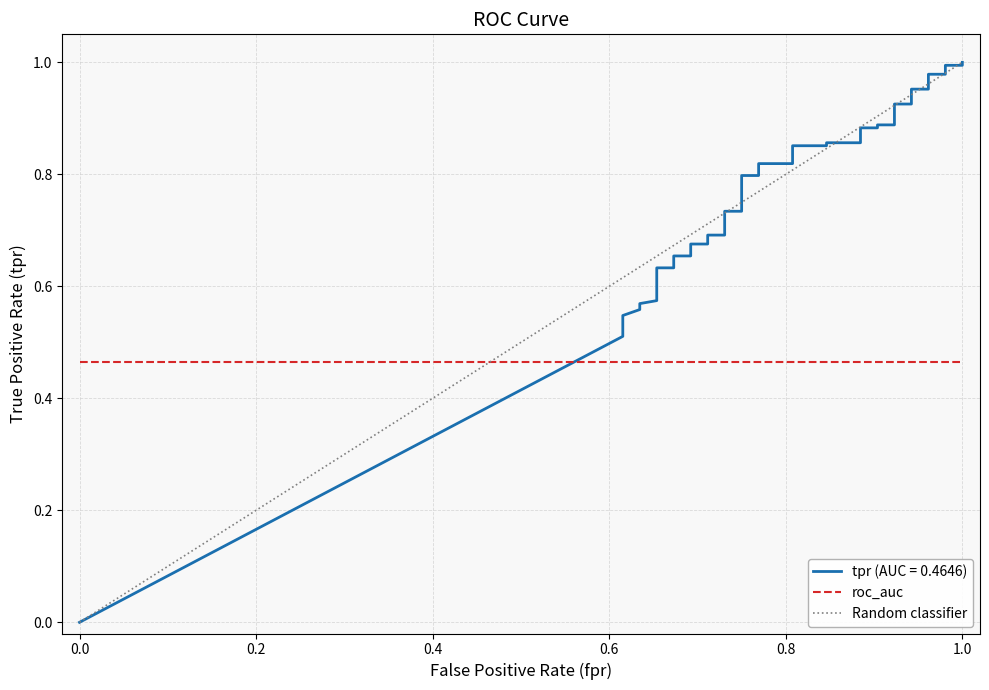

What is the value of the 10th point from the left?

0.6